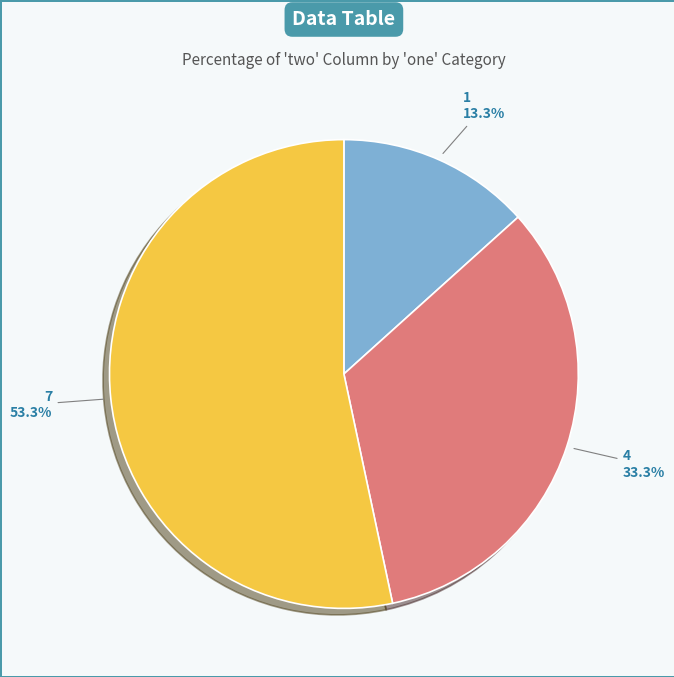

What percentage is NOT represented by 4?

66.7%